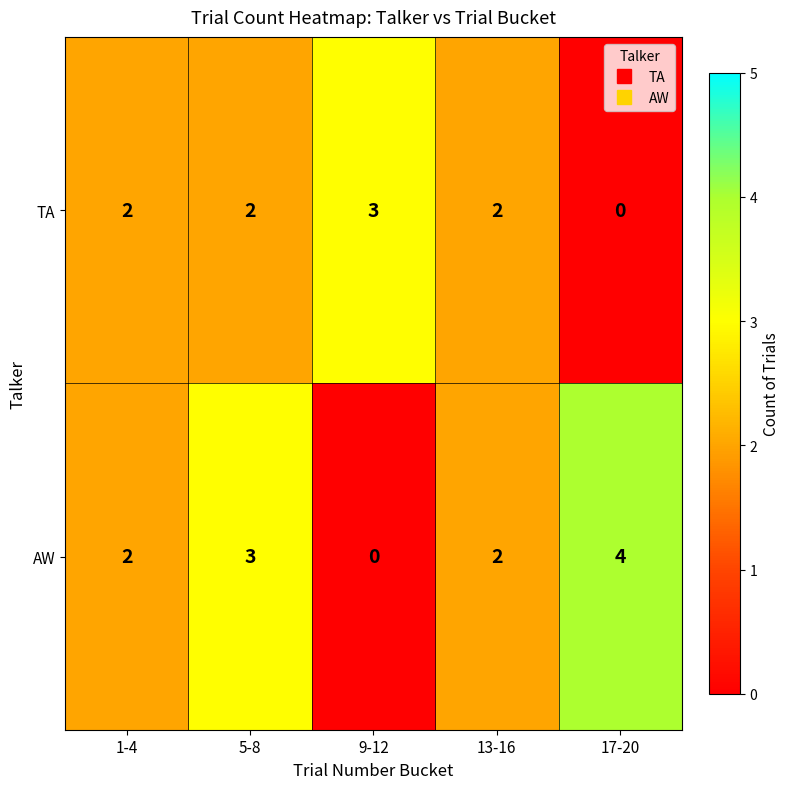

What is the sum of all TA values?

9